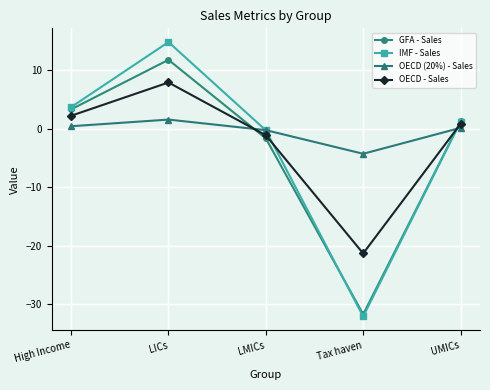

Does the chart have visible grid lines?

Yes